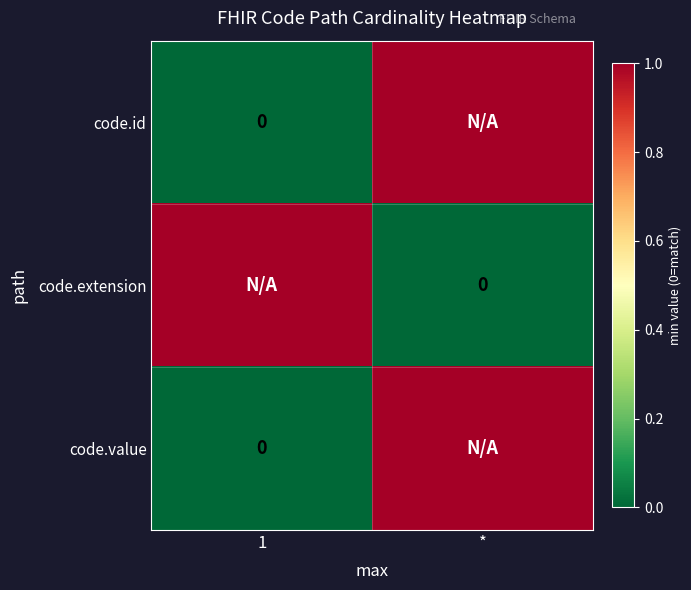

What is the highest value of the code.id series?

1